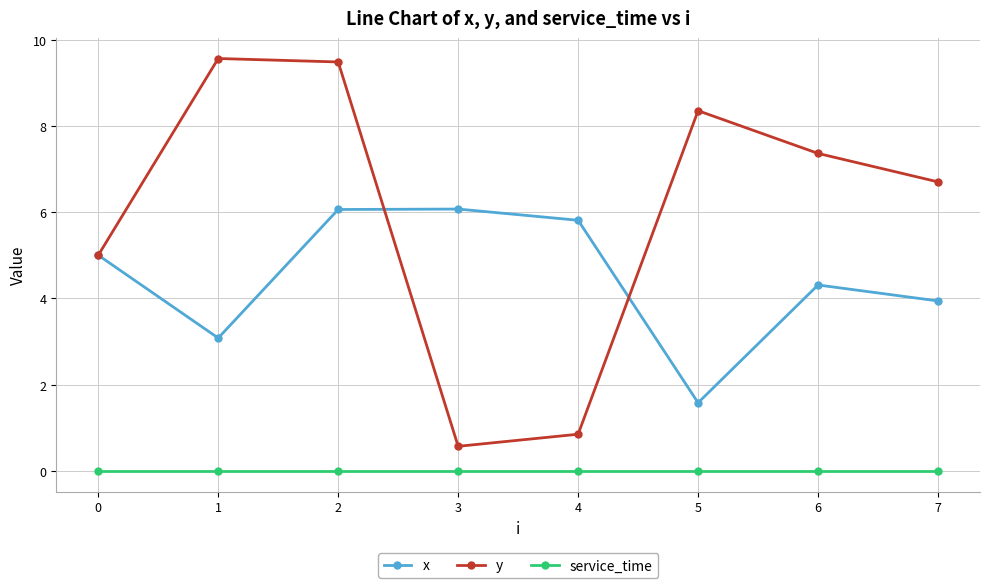

The value of service_time at 1 is 0.0. True or false?

True